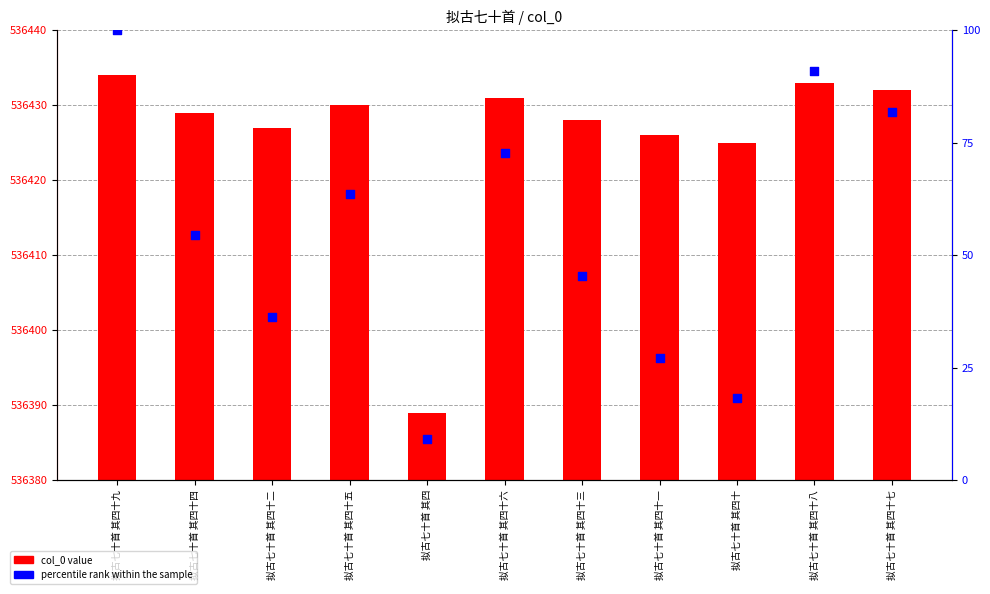

What is the total value across all series at 拟古七十首 其四十二?

536463.4